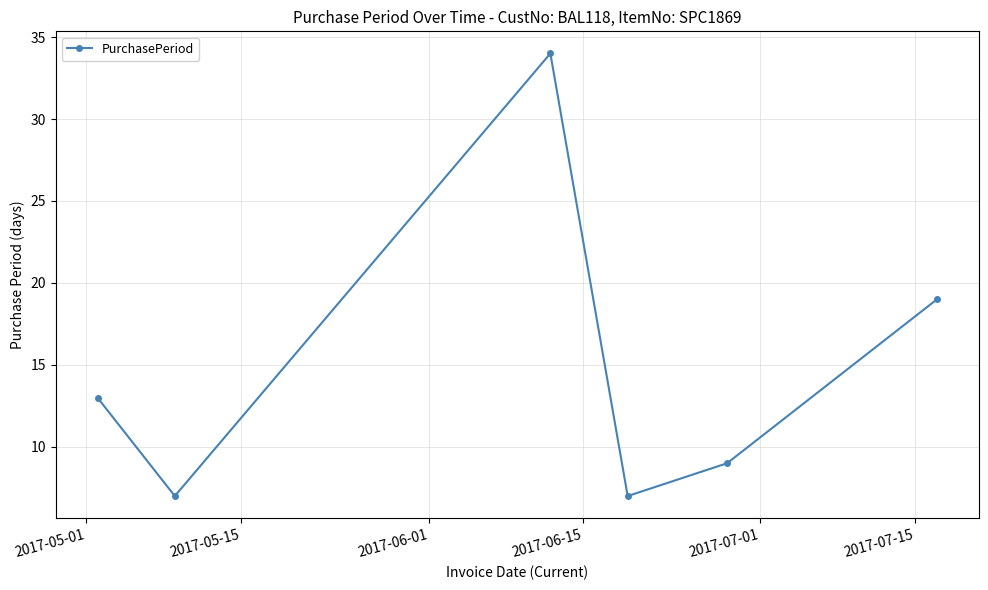

True or false: there are more than 0 points higher than both neighbors.

True